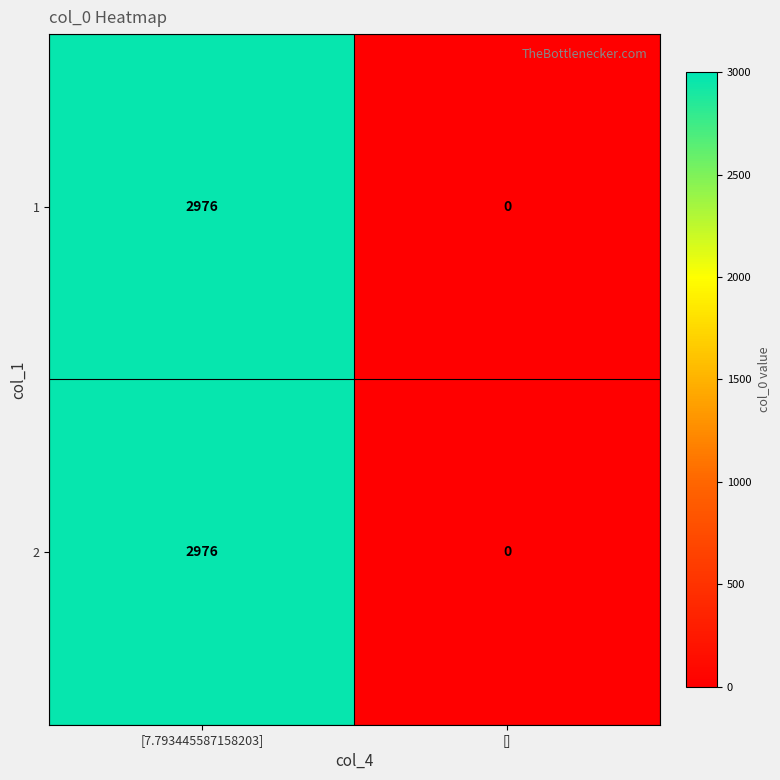

Reading right to left, list all the values displayed in this chart.

1: 0	2976
2: 0	2976